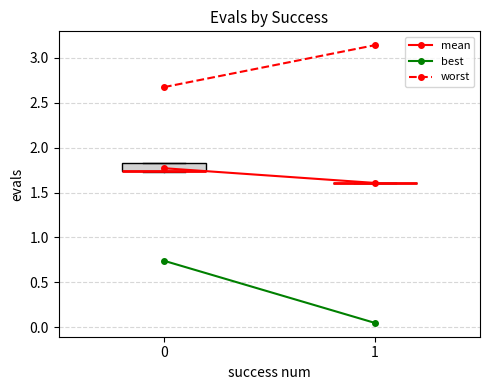

Which box is the tallest, from its lower edge to its upper edge?

0